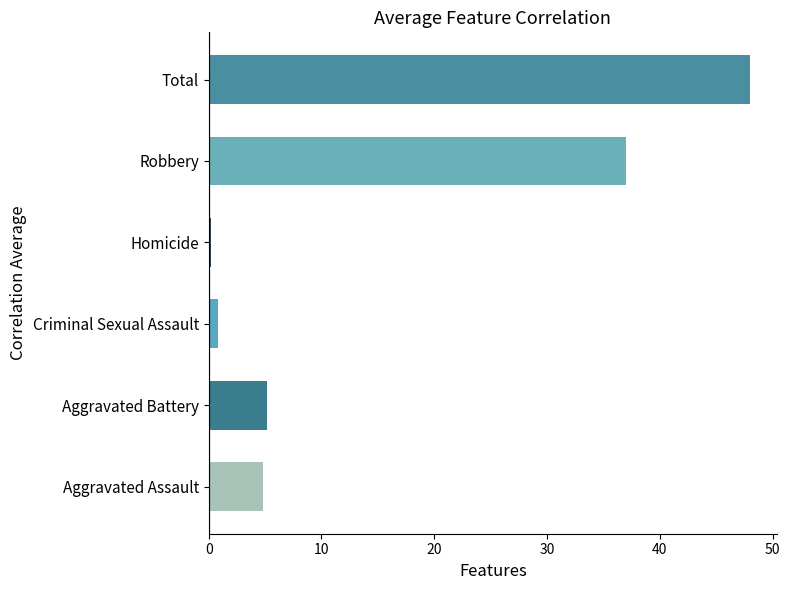

Reading bottom to top, extract all data points from this chart.

4.8	5.2	0.8	0.2	37.0	48.0